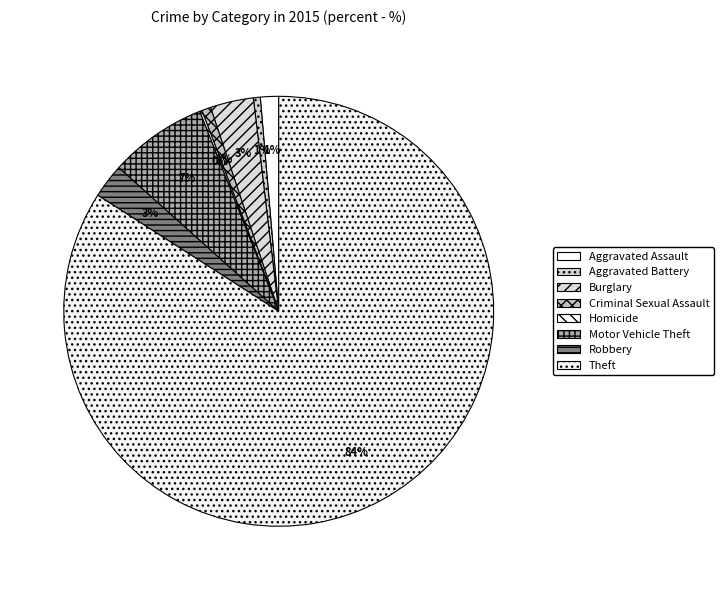

To the nearest percent, what is the difference between the largest and smallest slice percentages?

84%